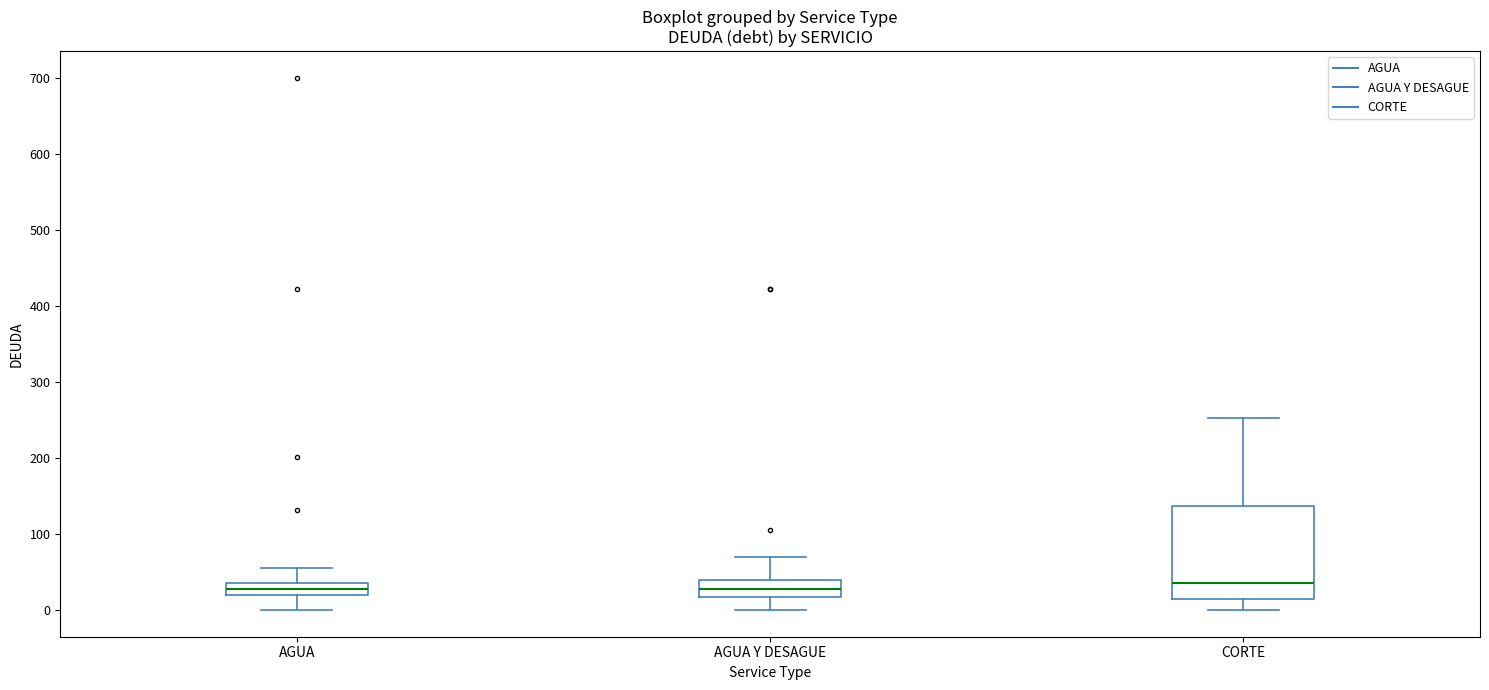

Comparing the boxes themselves (not the whiskers), which one is the tallest?

CORTE